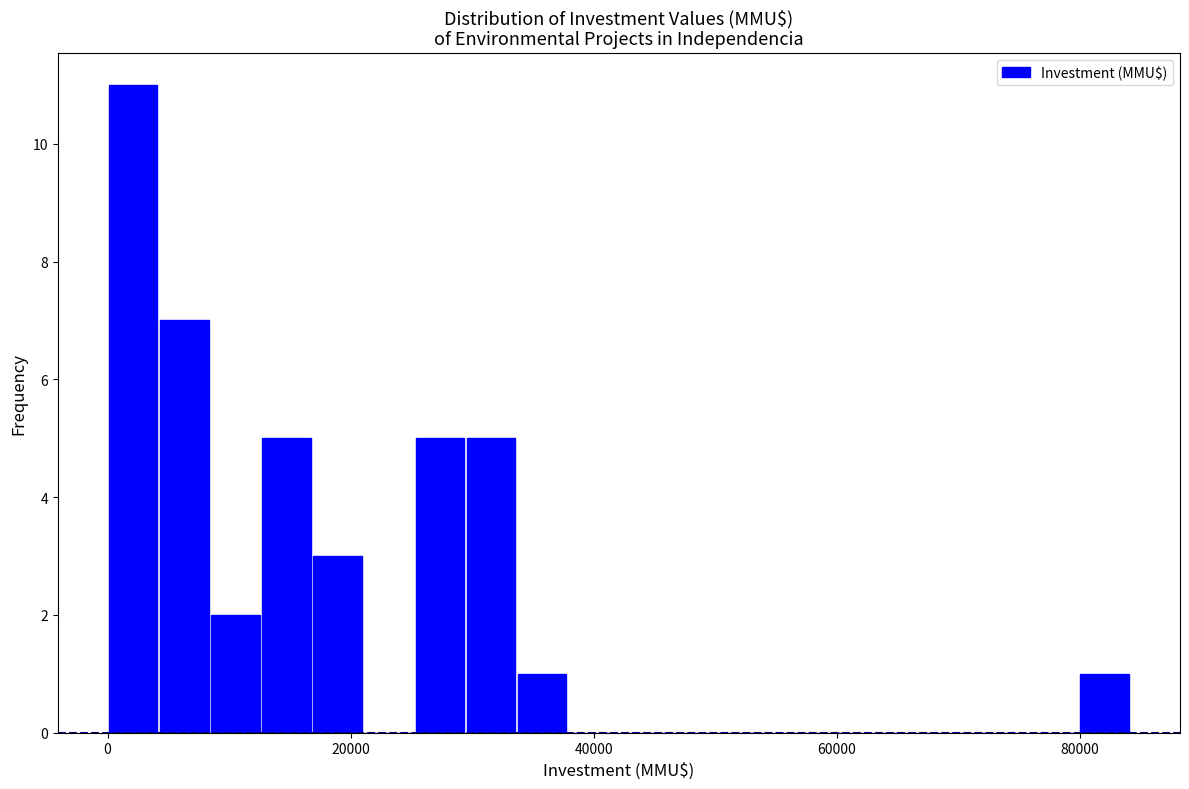

Read against the x-axis, roughly where is the centre of the tallest bar?

2000